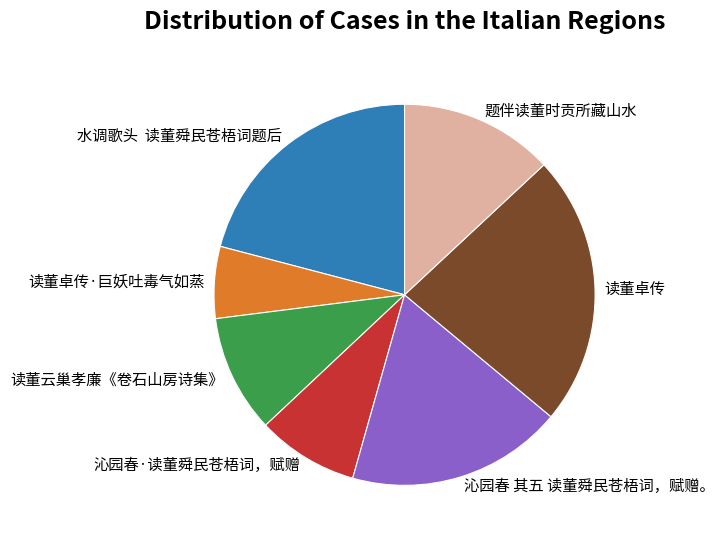

Is the sum of 读董卓传 and 题伴读董时贡所藏山水 greater than half?

No